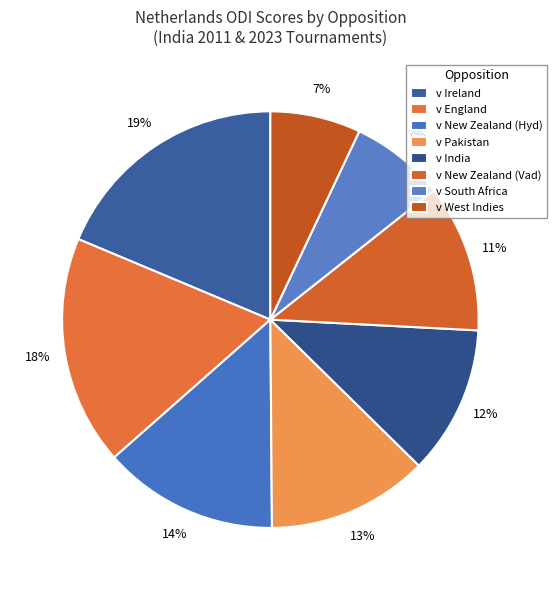

How many slices are in this pie chart?

8